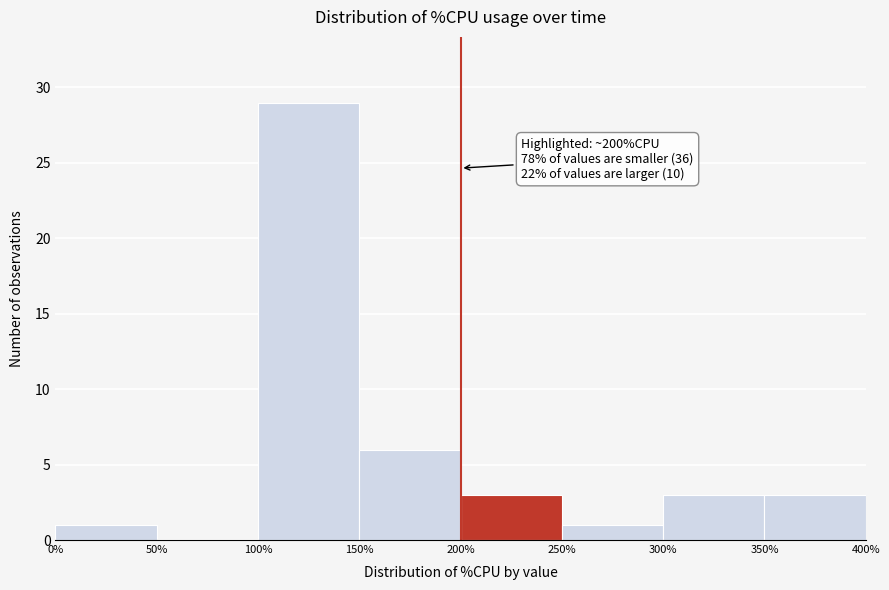

Over which range of the x-axis is the bar tallest?

100% to 150%